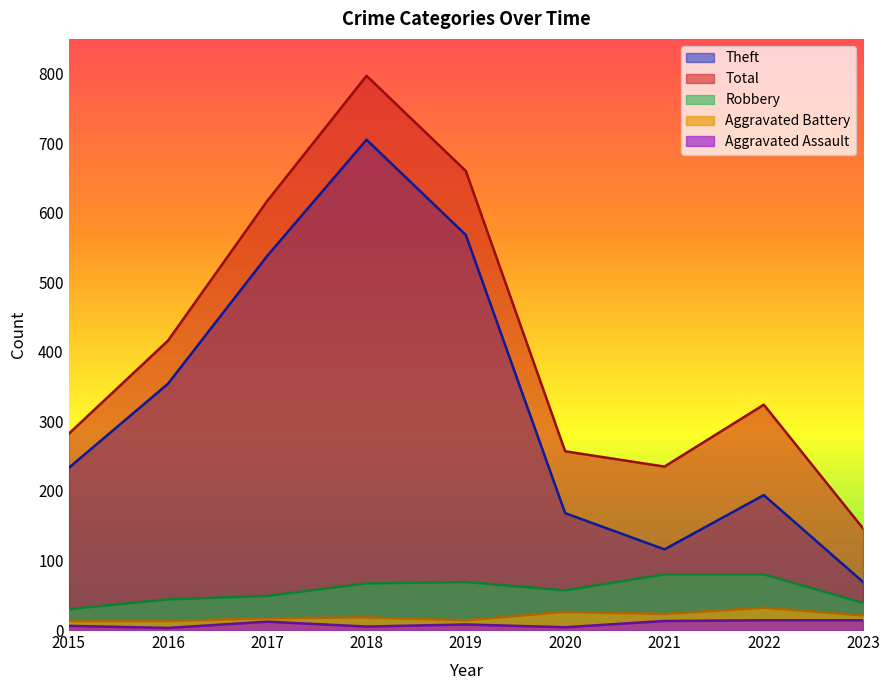

What is the spread (max minus min) of values at 2020?

253